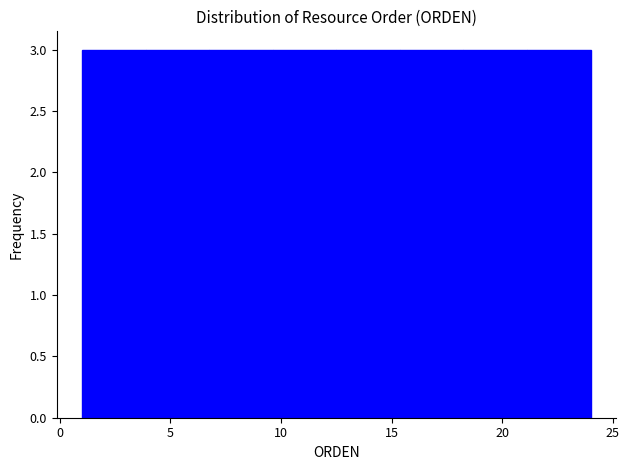

Reading left to right, list every bar in this chart as the range it spans on the x-axis followed by its height. Neither the bar edges nor the heights are printed on the chart, so give them approximately, as read against the axes.

1.0 to 4.0: 3
4.0 to 7.0: 3
7.0 to 9.5: 3
9.5 to 12.5: 3
12.5 to 15.5: 3
15.5 to 18.5: 3
18.5 to 21.0: 3
21.0 to 24.0: 3